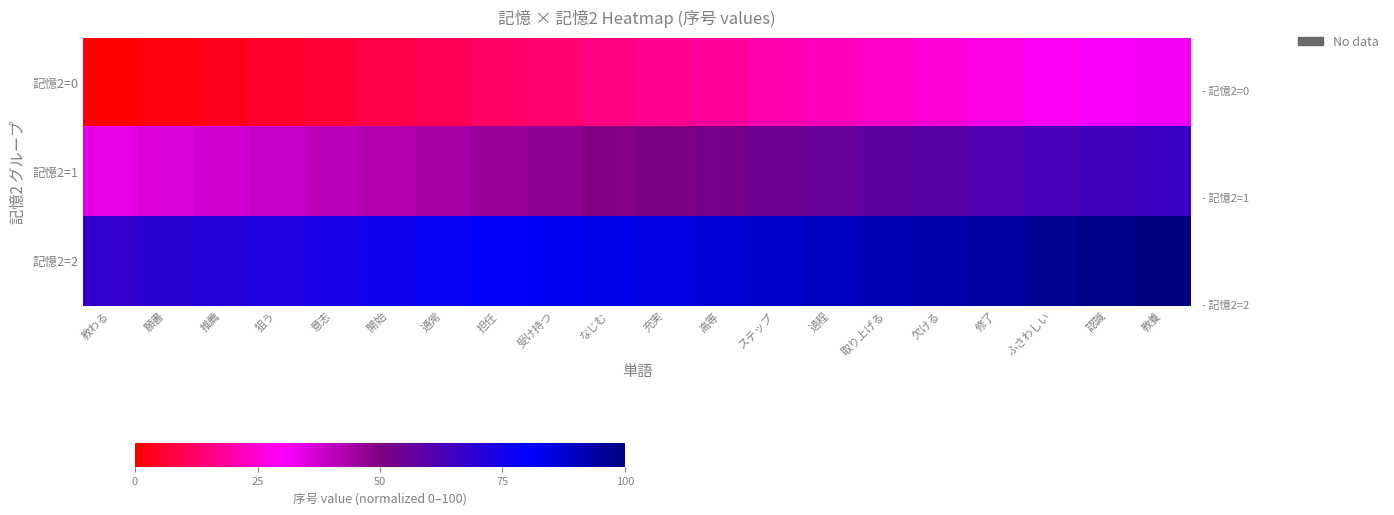

At how many categories does at least one series exceed 47?

20